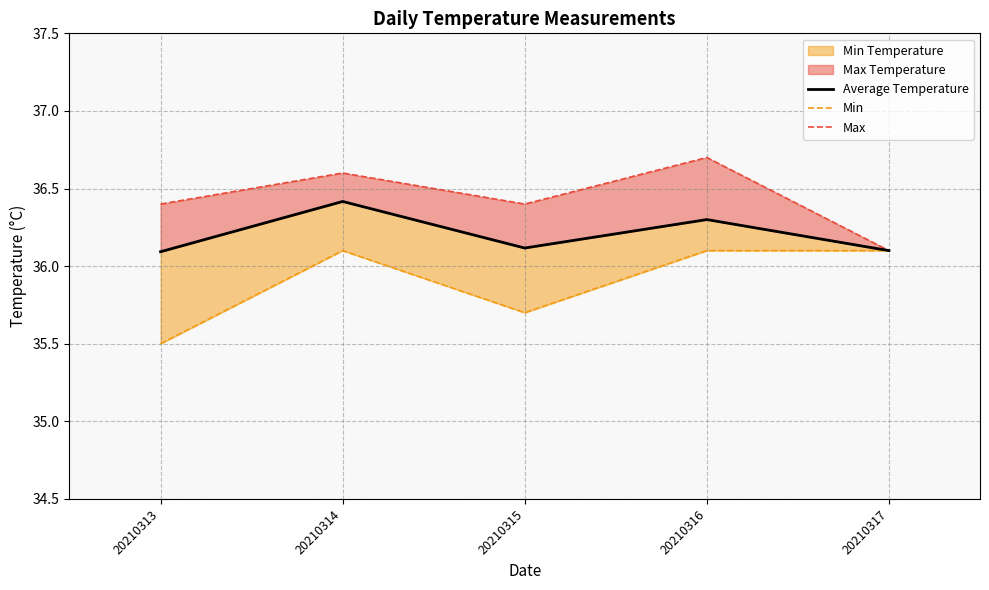

Rank the series by their average value, from highest to lowest.

Max, Average Temperature, Min